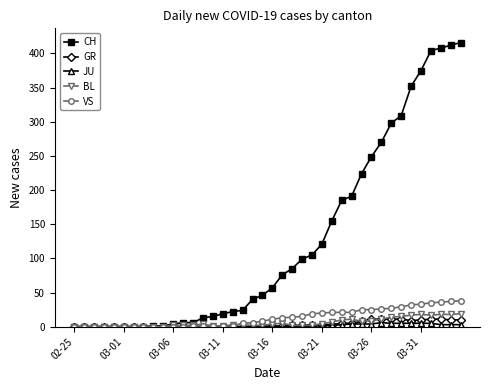

Which series has the largest total across all categories?

CH